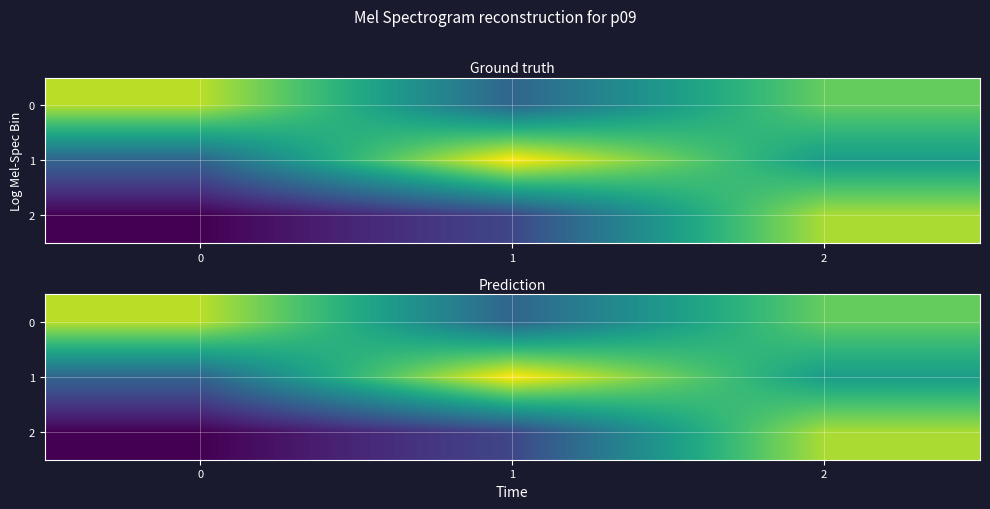

What is the sum of the 2 values at 0 and 2?

0.2